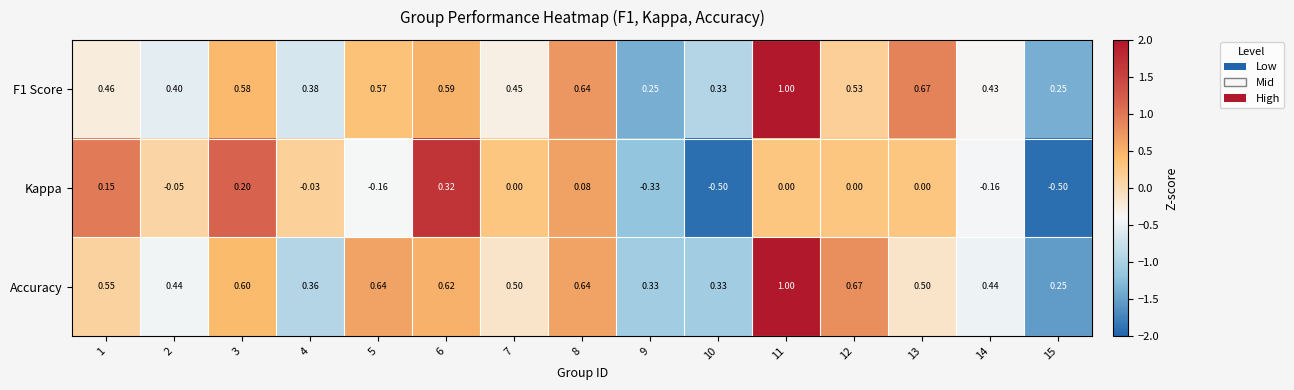

Which series has the largest total across all categories?

Accuracy